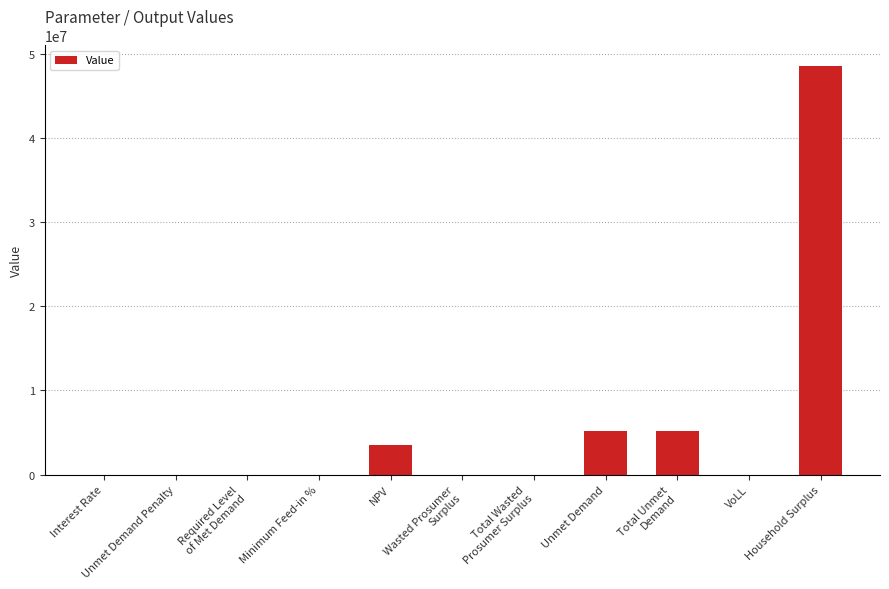

What is the maximum value shown in the chart?

48567196.4